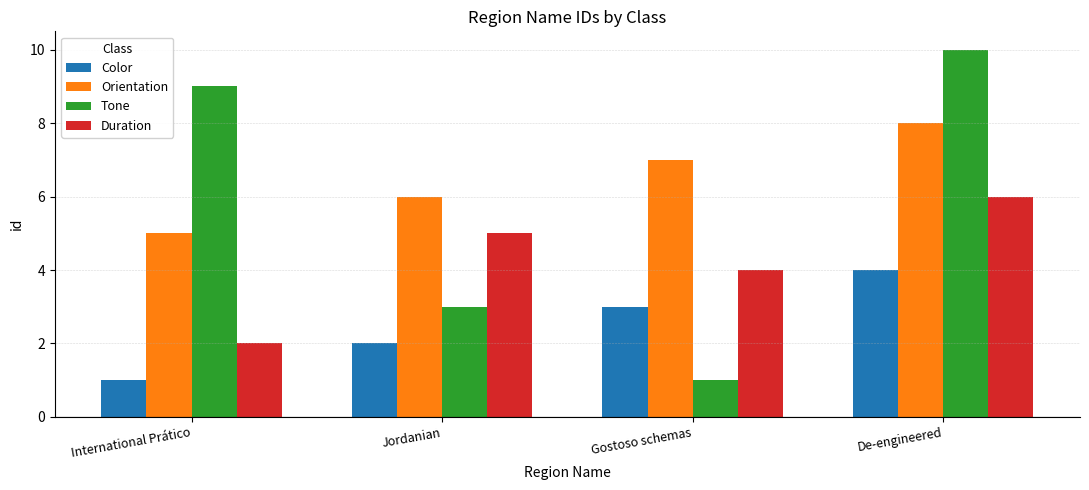

Is the value of Orientation at De-engineered greater than the value of Color at International Prático?

Yes